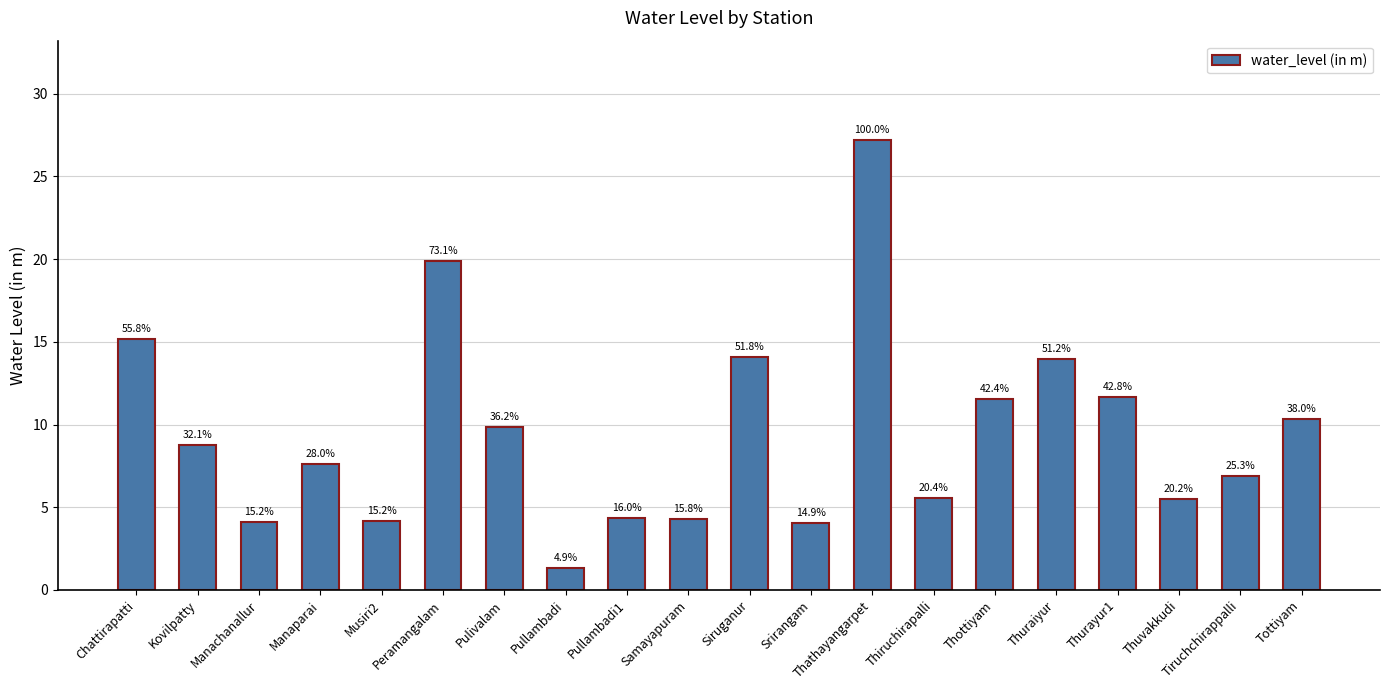

True or false: the data shows 2.8 at Musiri2.

False